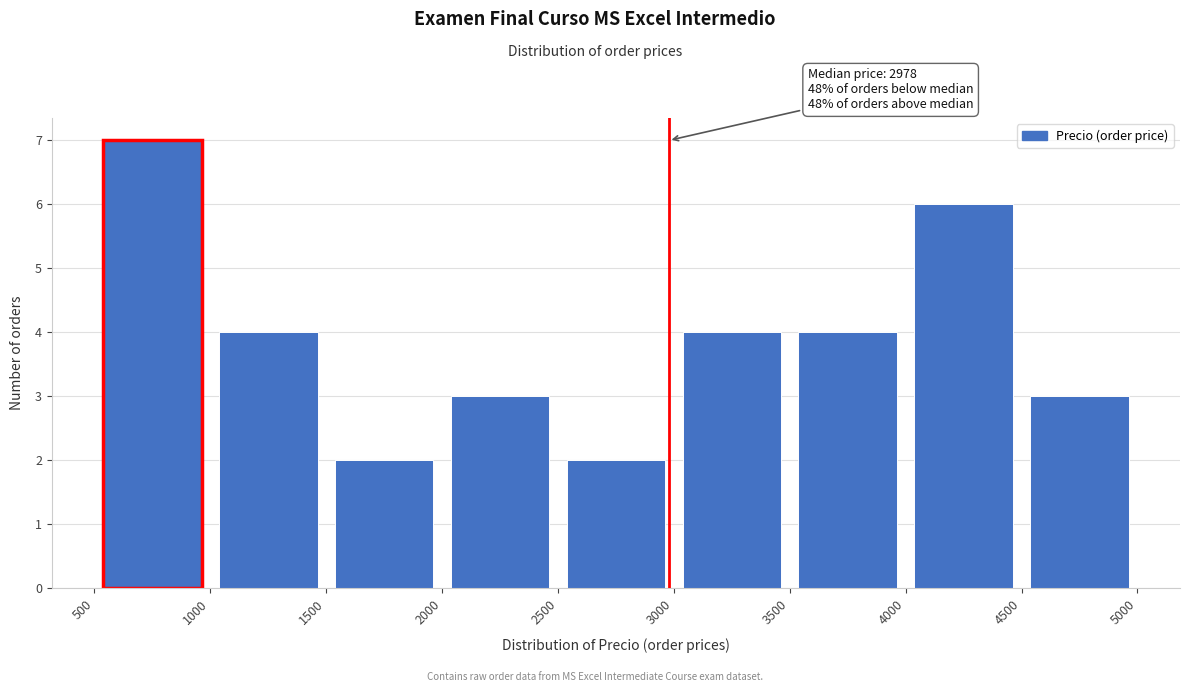

Which range on the x-axis has the tallest bar?

500 to 1000